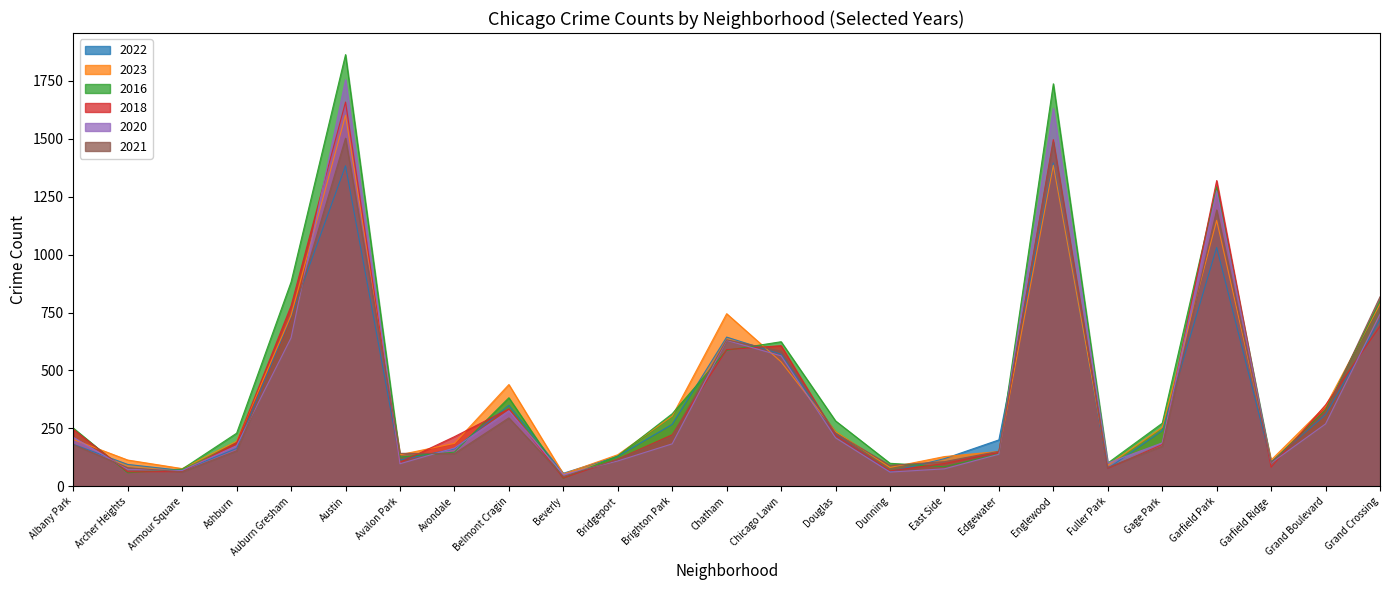

Reading left to right, what are all the values shown in this chart?

2022: 181	94	68	163	733	1384	113	161	349	56	129	267	644	570	224	62	119	200	1396	76	240	1031	105	309	720
2023: 202	113	76	194	738	1602	136	185	439	53	136	303	745	537	236	81	128	150	1386	90	254	1148	113	346	787
2016: 251	58	74	229	882	1864	126	147	382	34	131	313	587	624	282	99	84	139	1738	100	272	1293	102	330	799
2018: 246	62	63	188	779	1659	103	214	334	35	117	222	590	607	221	66	98	146	1497	77	180	1320	82	351	691
2020: 211	73	68	175	641	1756	97	165	326	50	109	183	630	563	209	61	75	138	1632	100	187	1276	100	269	743
2021: 180	80	62	153	708	1503	142	141	295	42	115	217	632	583	229	90	106	151	1487	81	173	1193	102	319	818